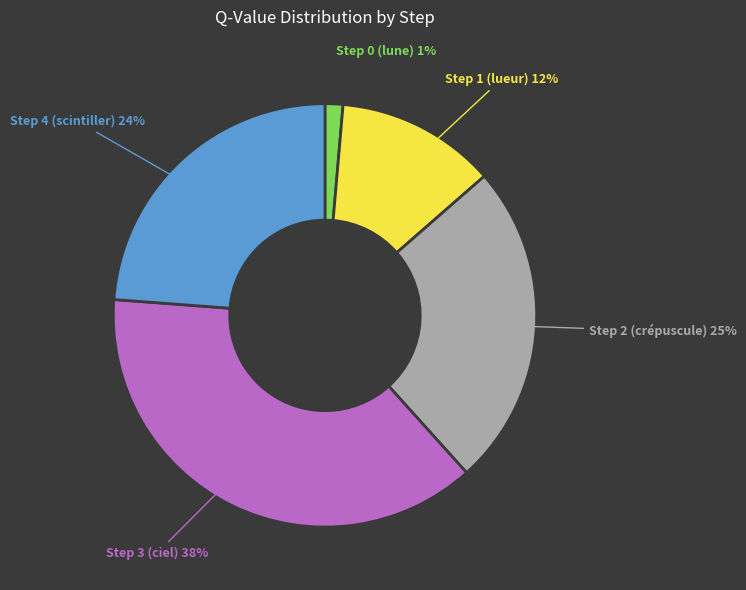

To the nearest percent, what is the average slice percentage?

20%